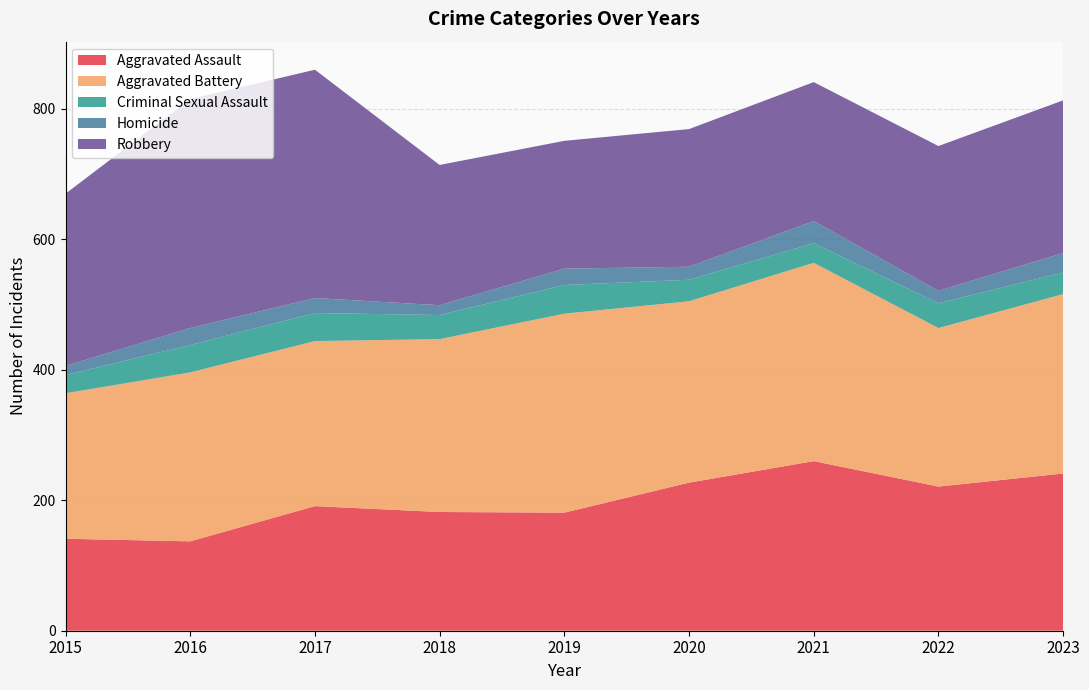

Reading left to right, list all the values displayed in this chart.

Aggravated Assault: 2015=141	2016=137	2017=191	2018=182	2019=181	2020=227	2021=260	2022=221	2023=241
Aggravated Battery: 2015=223	2016=259	2017=253	2018=265	2019=305	2020=278	2021=304	2022=243	2023=275
Criminal Sexual Assault: 2015=28	2016=42	2017=43	2018=37	2019=44	2020=33	2021=30	2022=38	2023=33
Homicide: 2015=14	2016=26	2017=23	2018=15	2019=25	2020=20	2021=34	2022=19	2023=30
Robbery: 2015=264	2016=351	2017=350	2018=215	2019=196	2020=211	2021=213	2022=222	2023=234